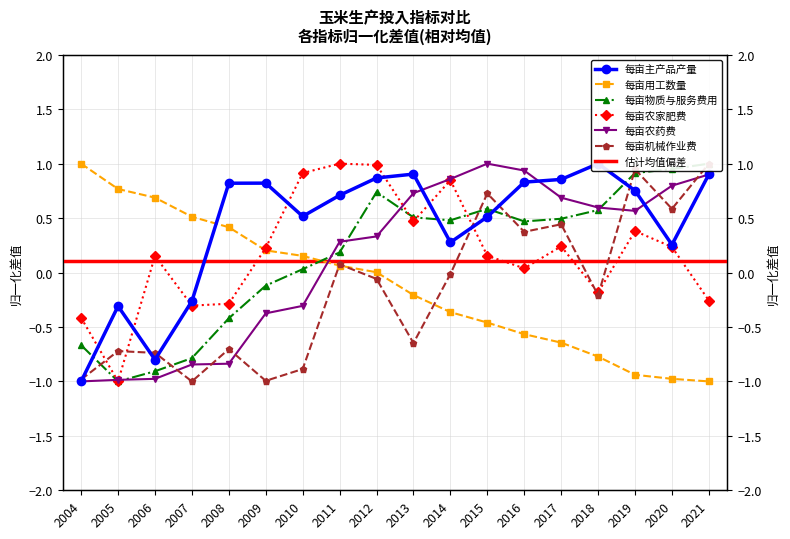

Which series has the largest range (max minus min)?

每亩主产品产量